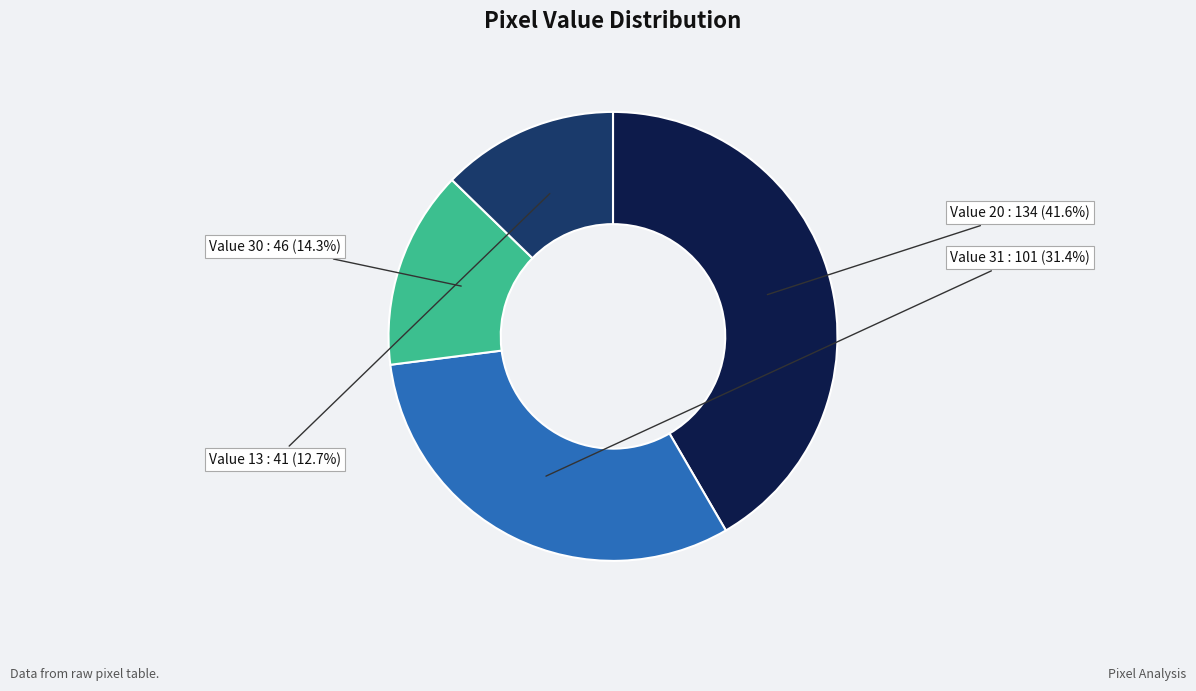

Is Value 31 the majority of the pie?

No